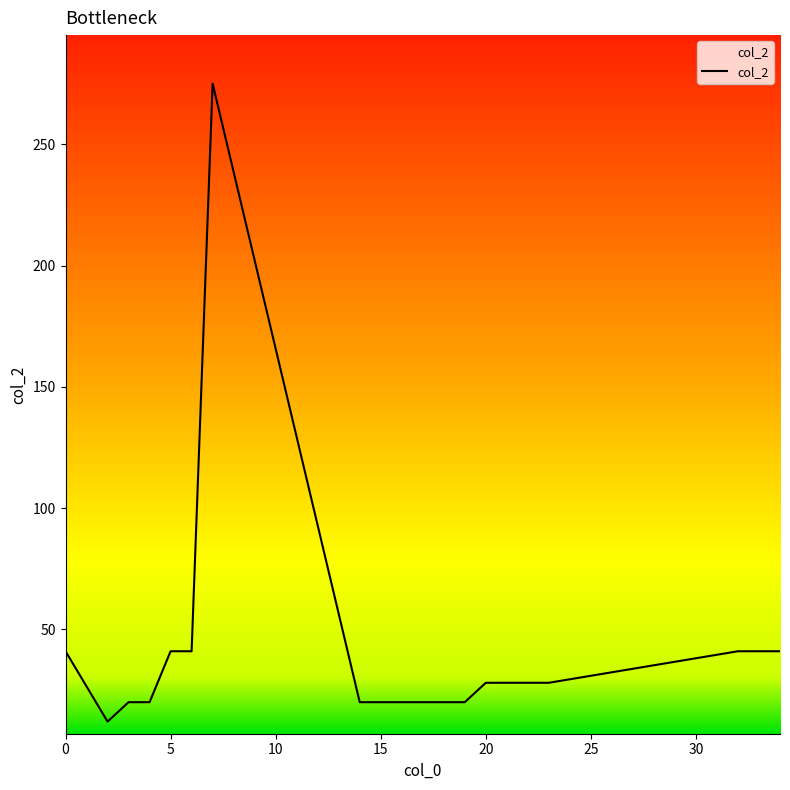

Is this an area chart (filled region under the line)?

No